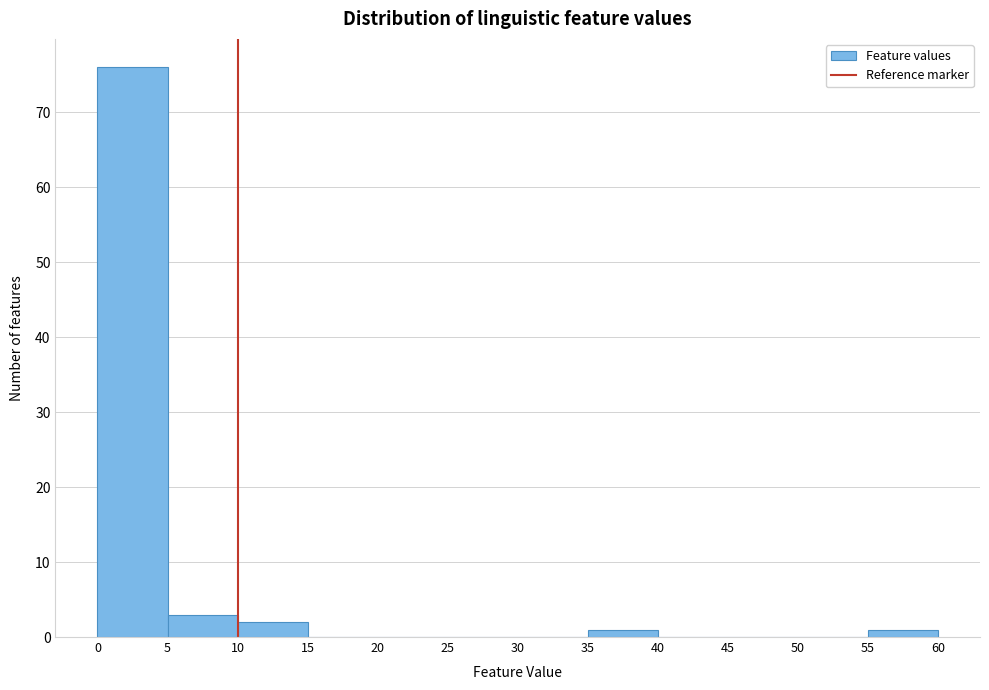

Which range on the x-axis has the tallest bar?

0 to 5